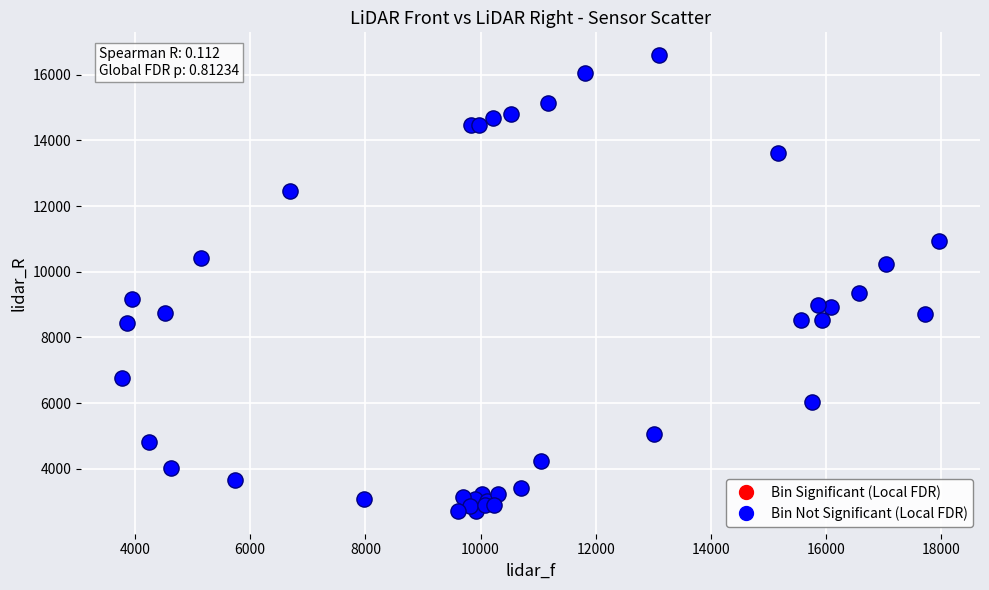

What Y value in the scatter plot is closest to 9656?

9355.1